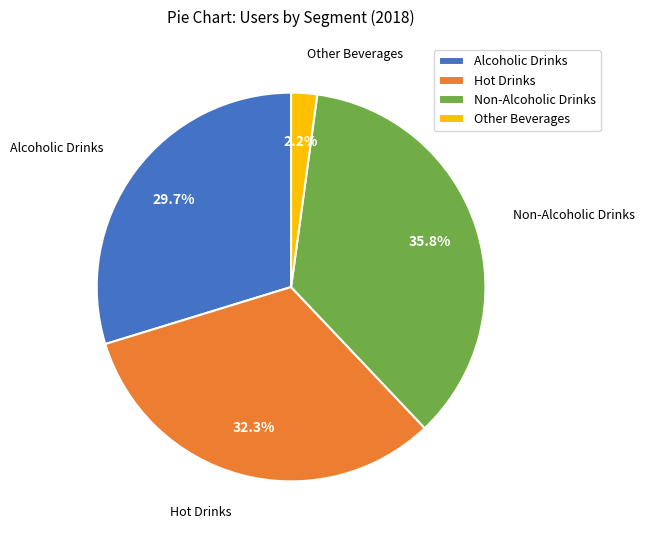

How many slices are in this pie chart?

4